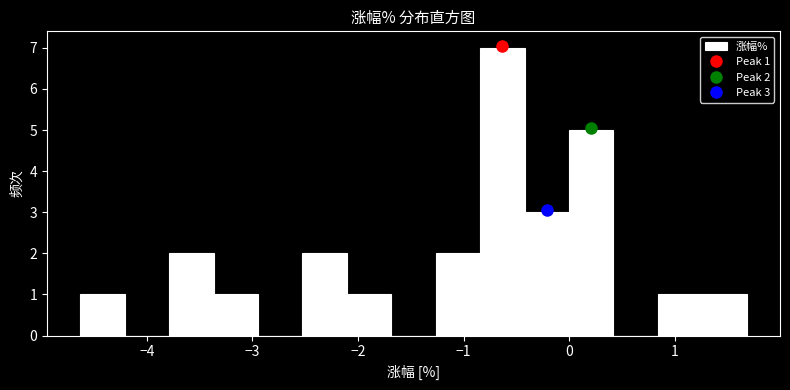

Which range on the x-axis has the tallest bar?

-0.8 to -0.4